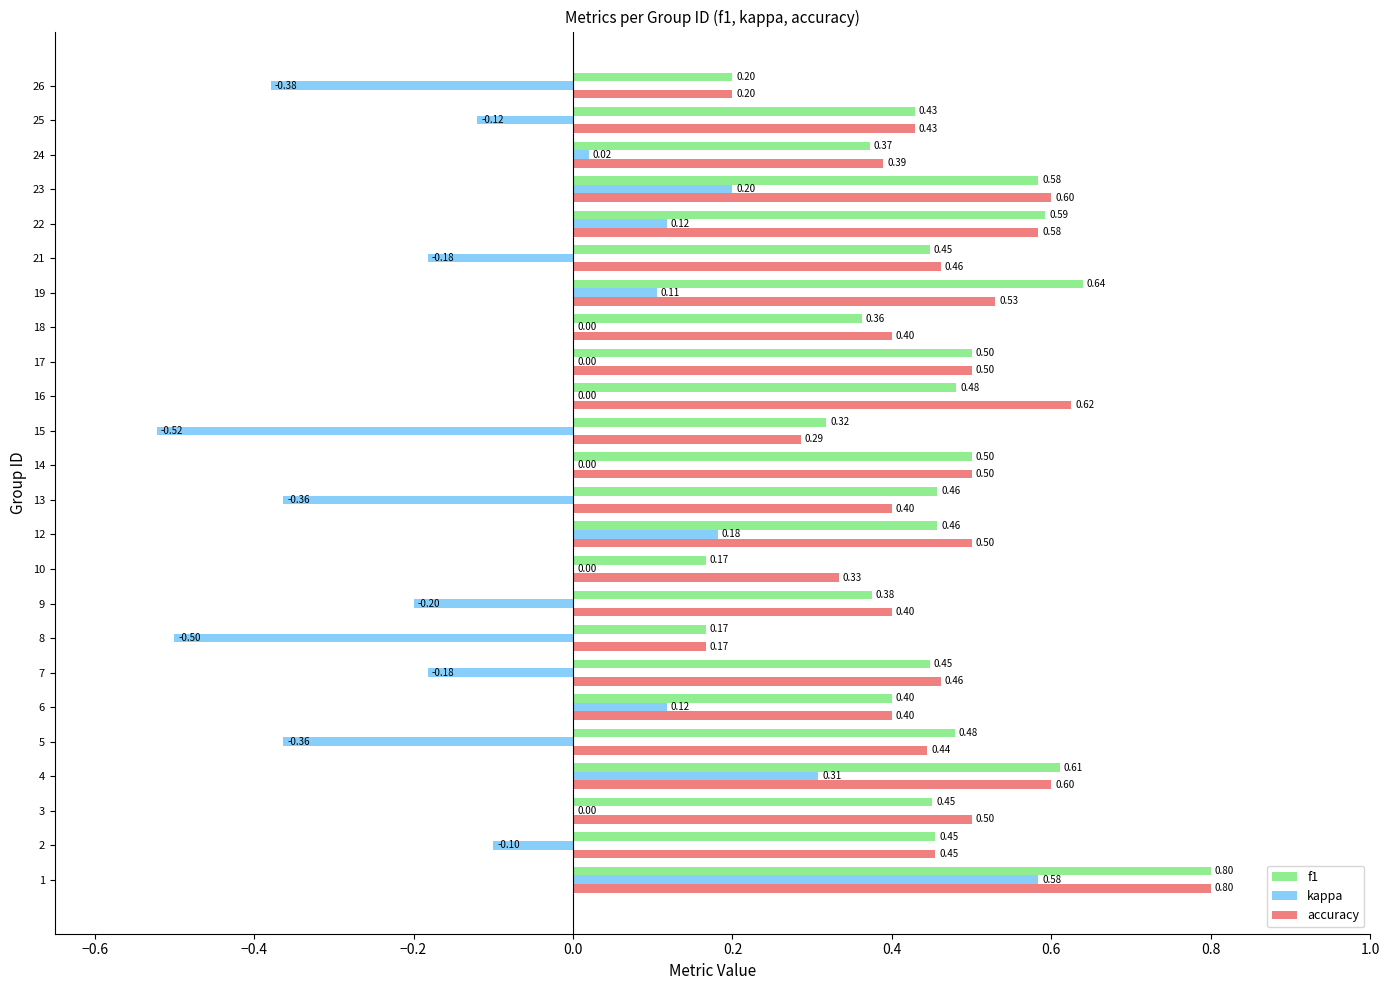

What is the sum of all kappa values?

-1.3